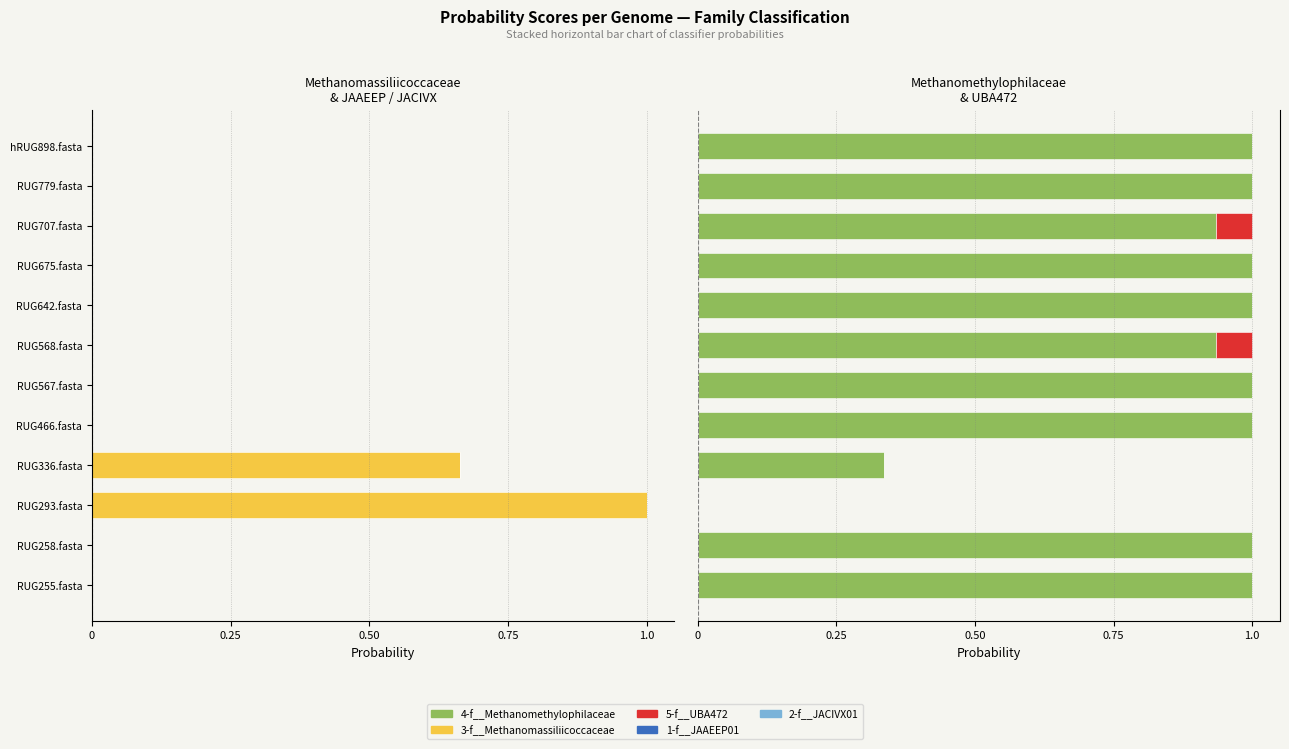

Which series has the widest spread of values?

3-f__Methanomassiliicoccaceae